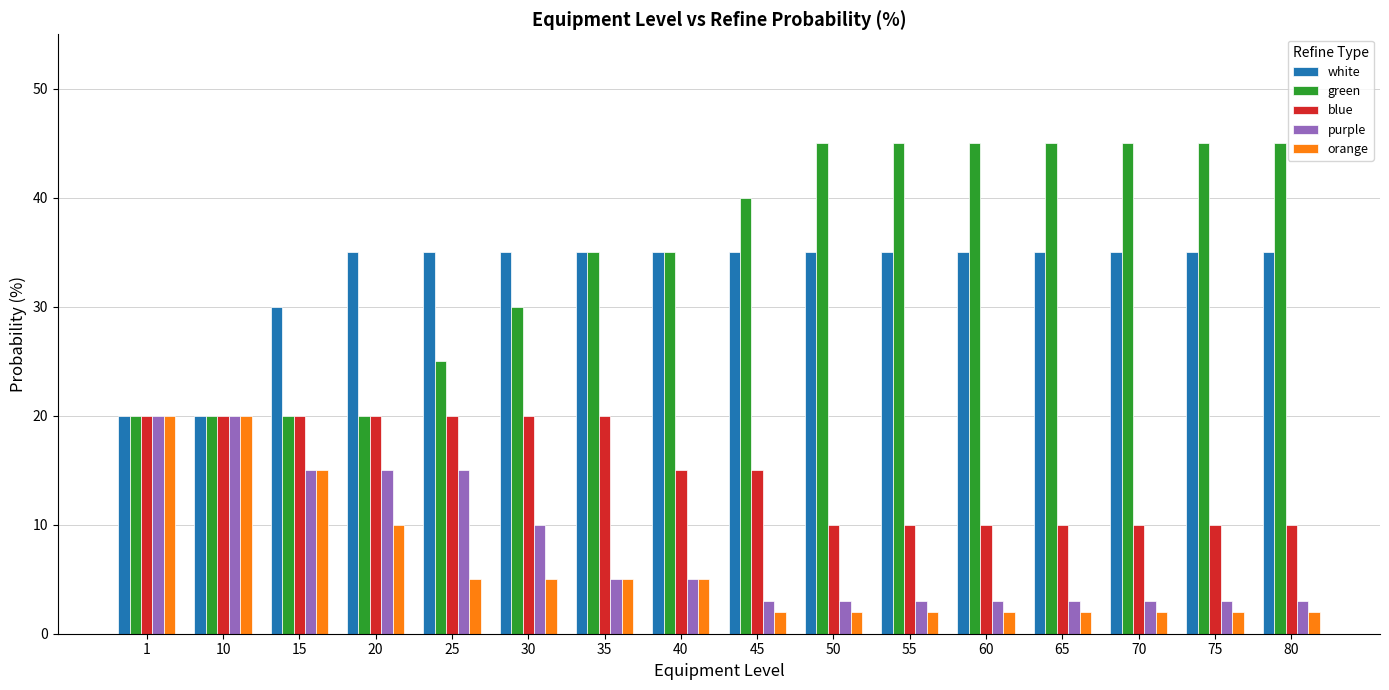

How many data points in green are less than 40?

8